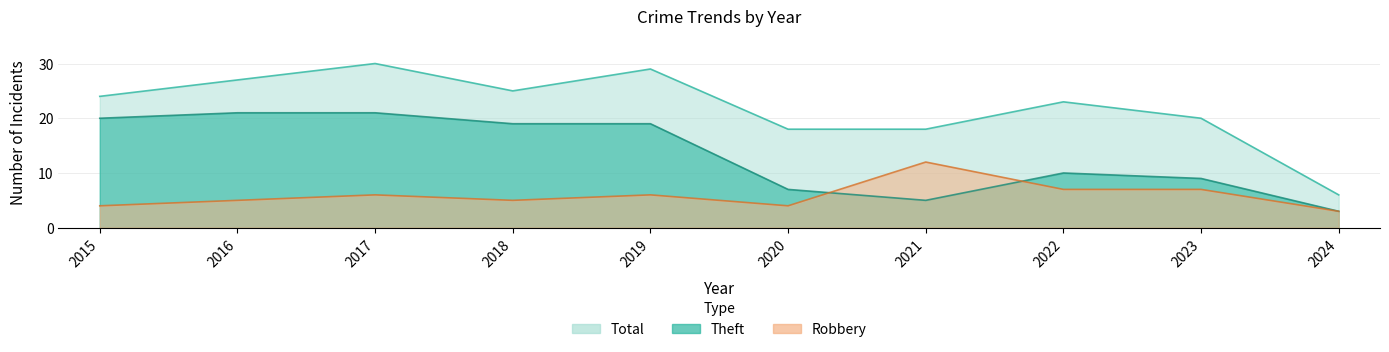

Is it true that Total equals 20 at 2023?

True